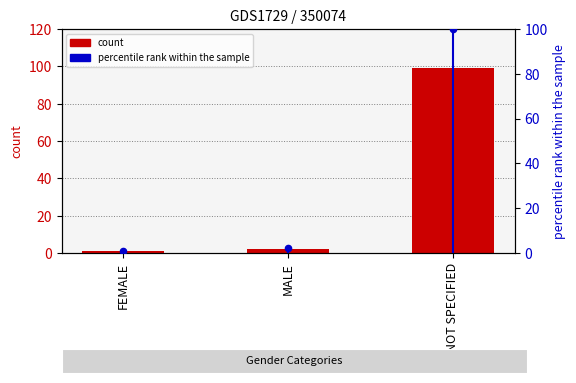

Which series has the largest Y range (max minus min)?

percentile rank within the sample